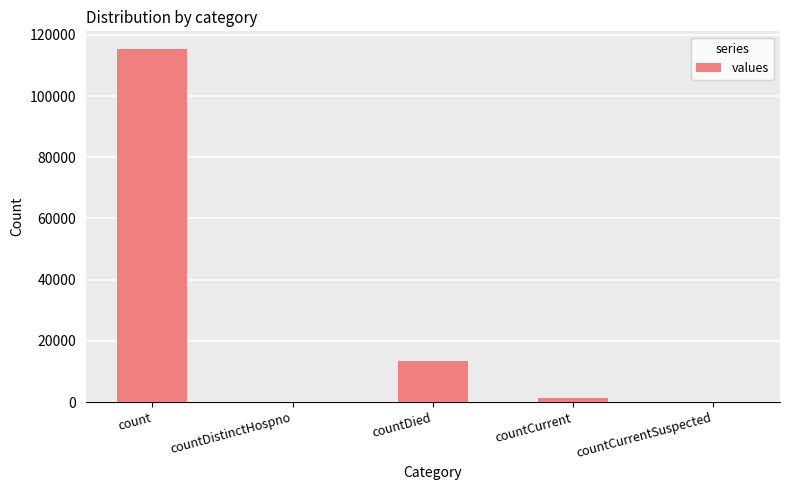

The value at countCurrentSuspected is -54733. True or false?

False